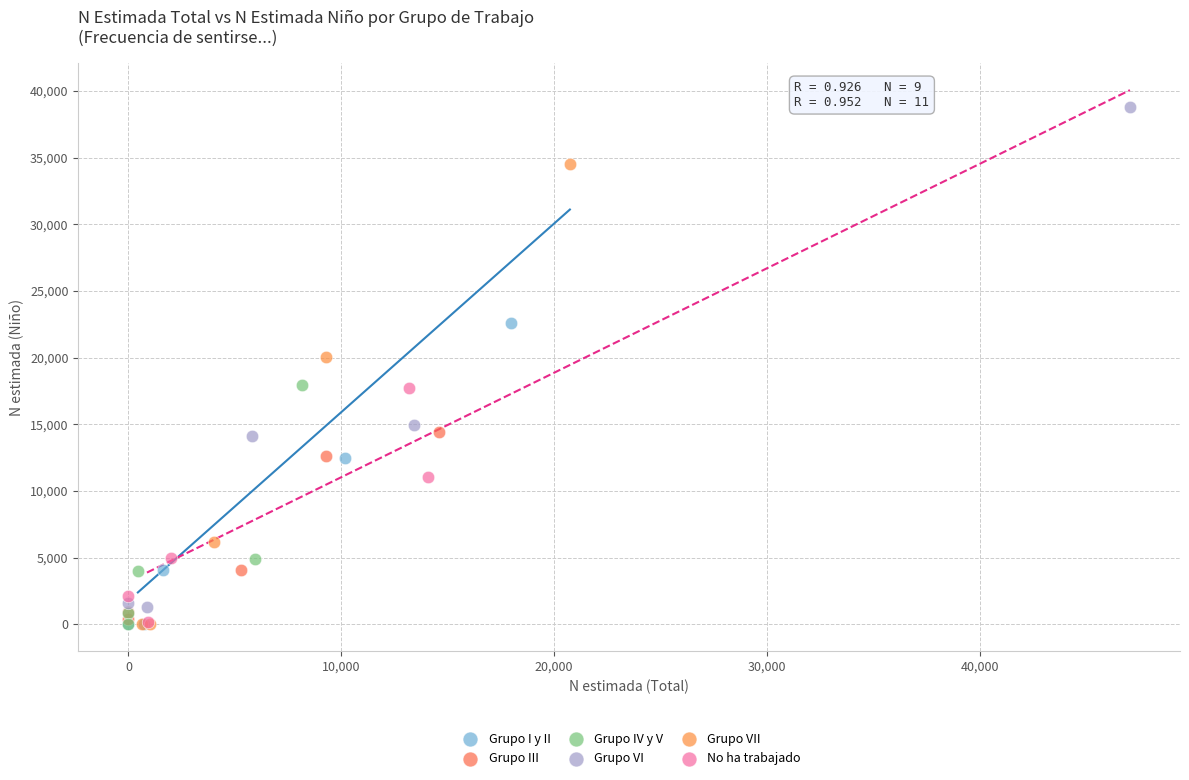

Which series reaches the maximum Y coordinate?

Grupo VI